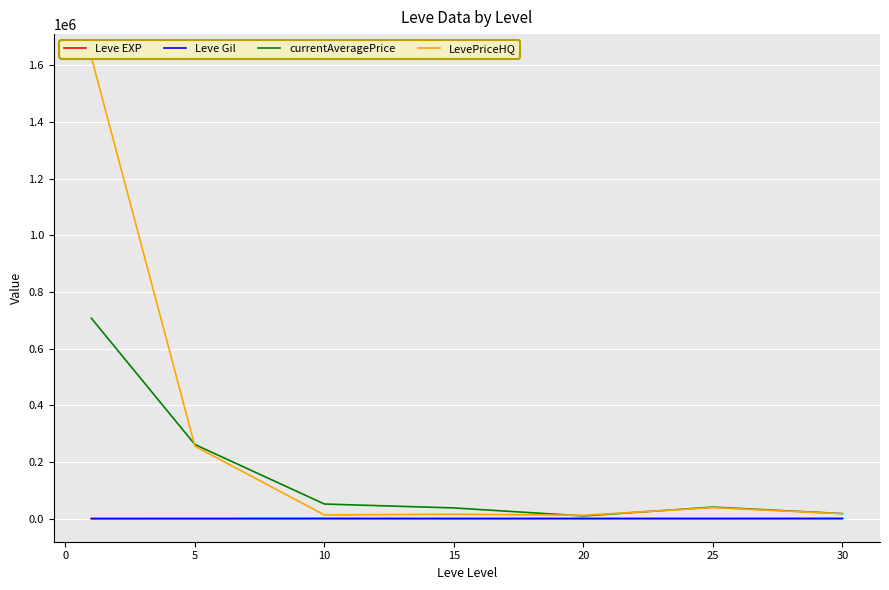

At how many categories does at least one series exceed 531205?

1